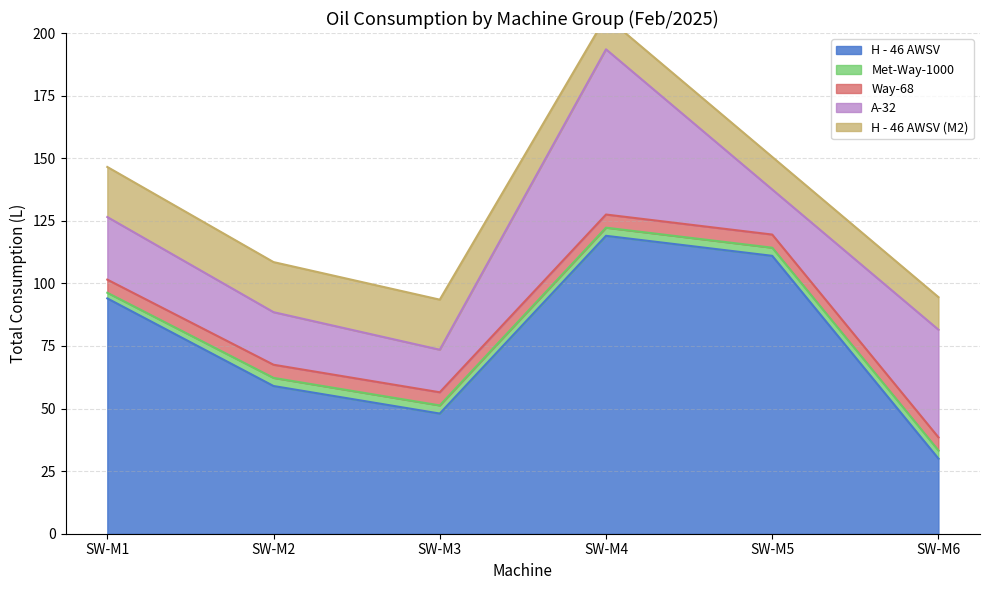

What is the difference between the maximum and minimum values in the A-32 series?

49.0